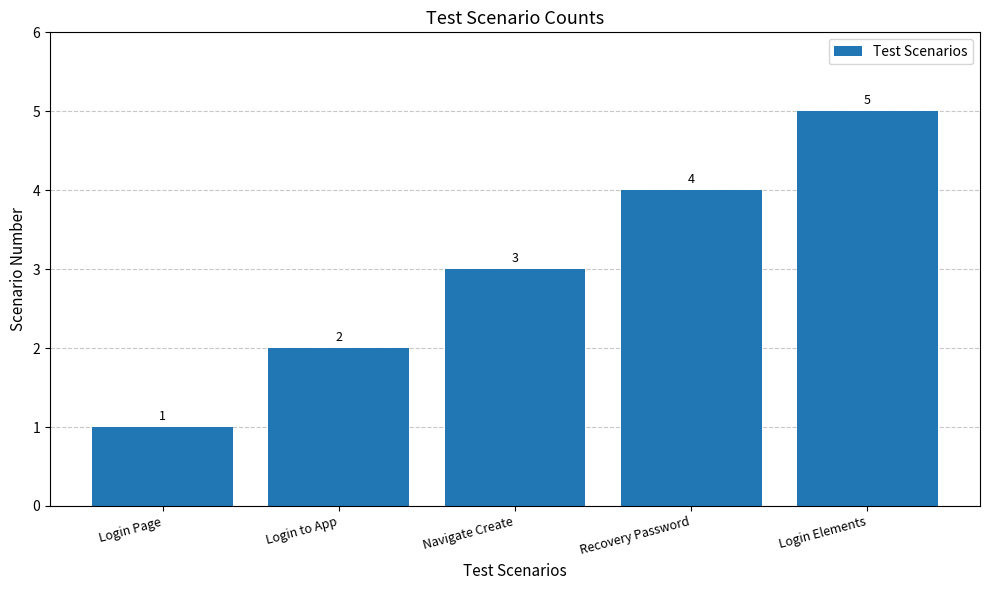

What is the value of the 5th bar from the left?

5